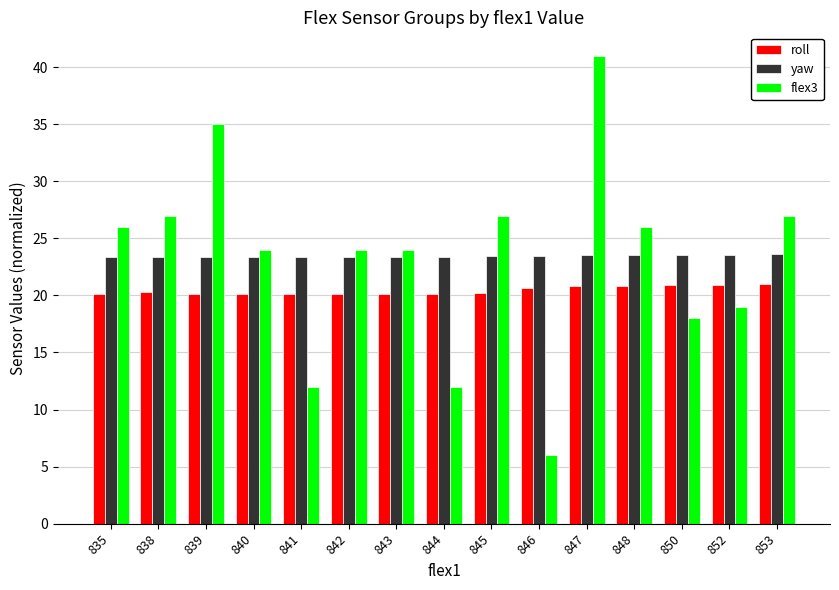

How many series are shown in this chart?

3